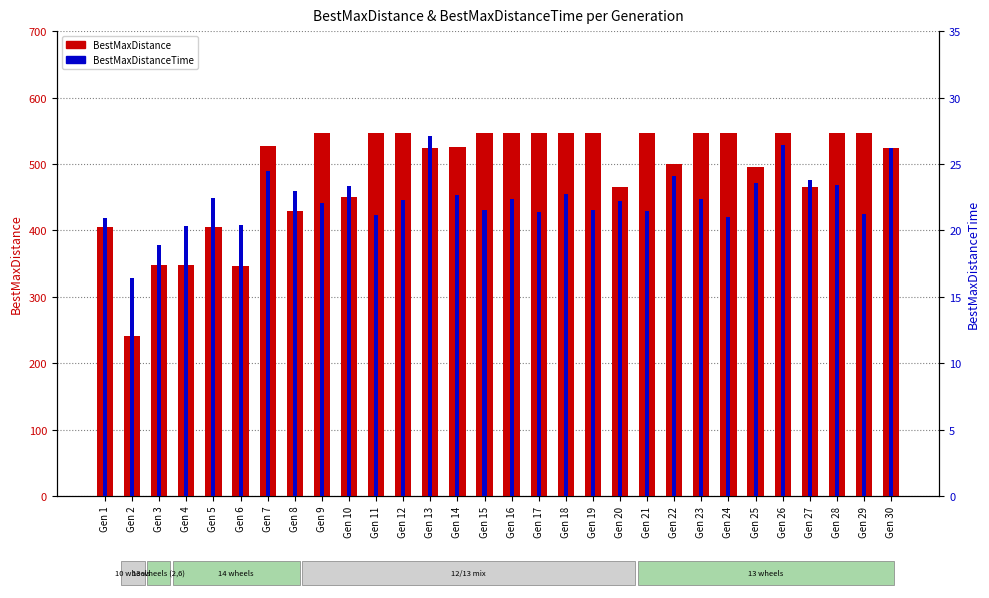

Which category has the lowest value across all series?

Gen 2